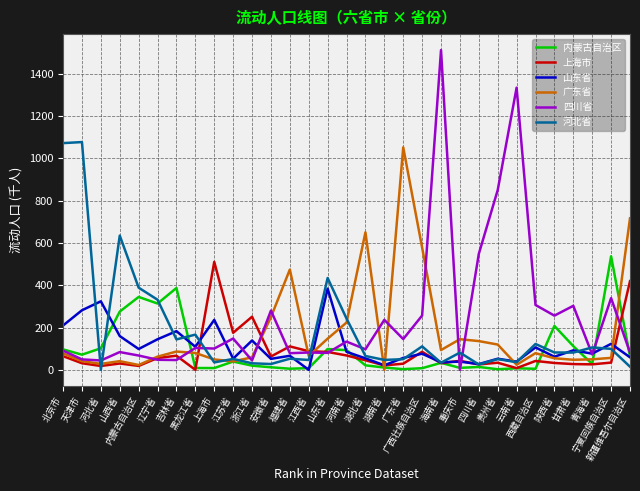

What is the greatest value displayed?

1510.8